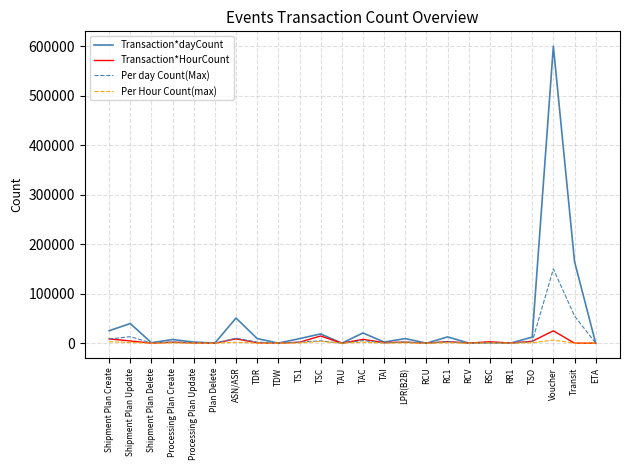

Which series has the widest spread of values?

Transaction*dayCount